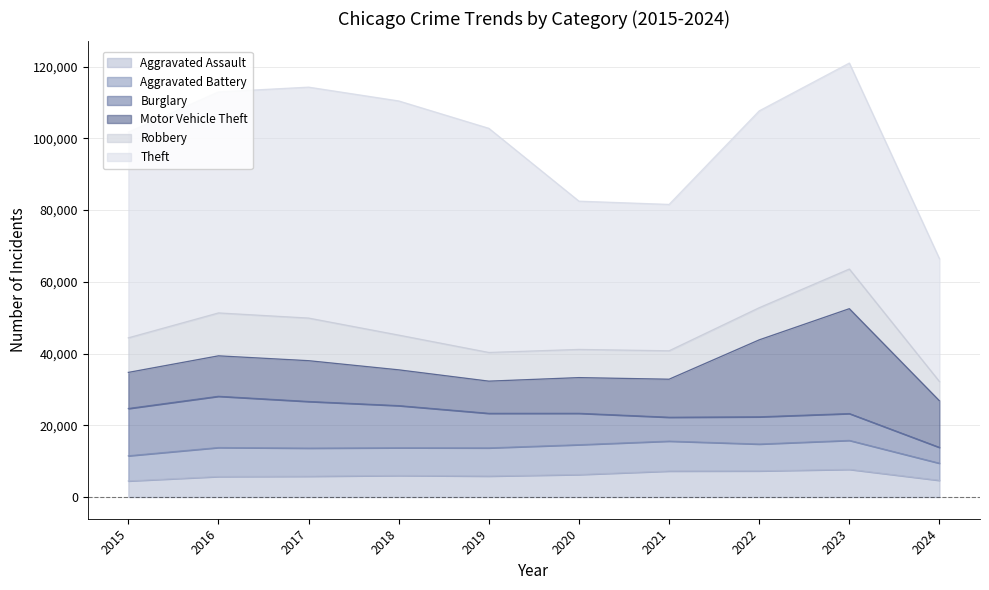

At which category does Robbery reach its first local peak?

2016